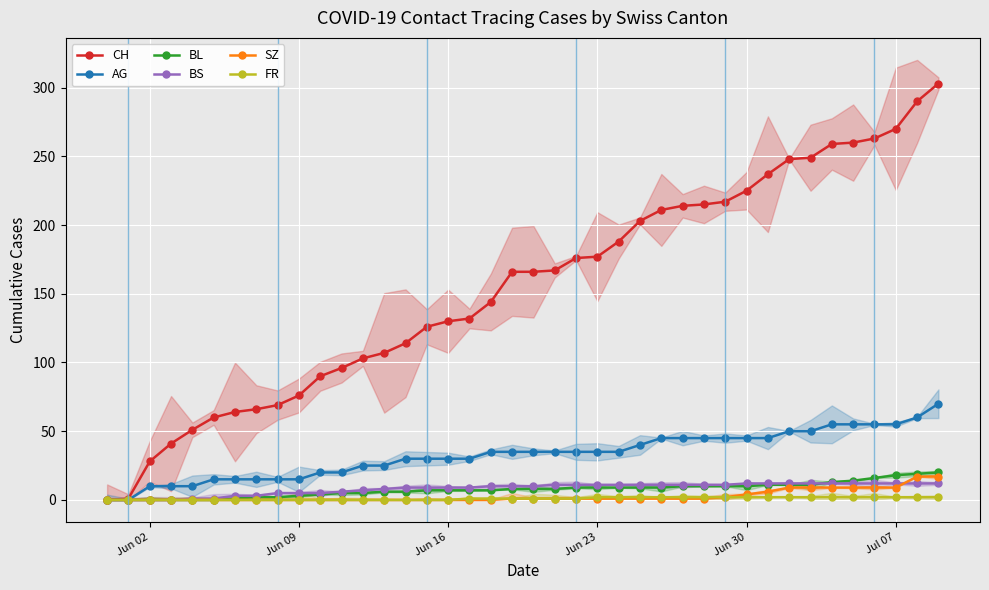

What is the value of the CH point at the 6th from the left?

60